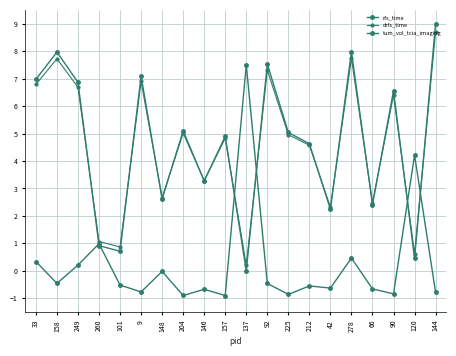

What is the average value of the tum_vol_tcia_imaging series?

0.2